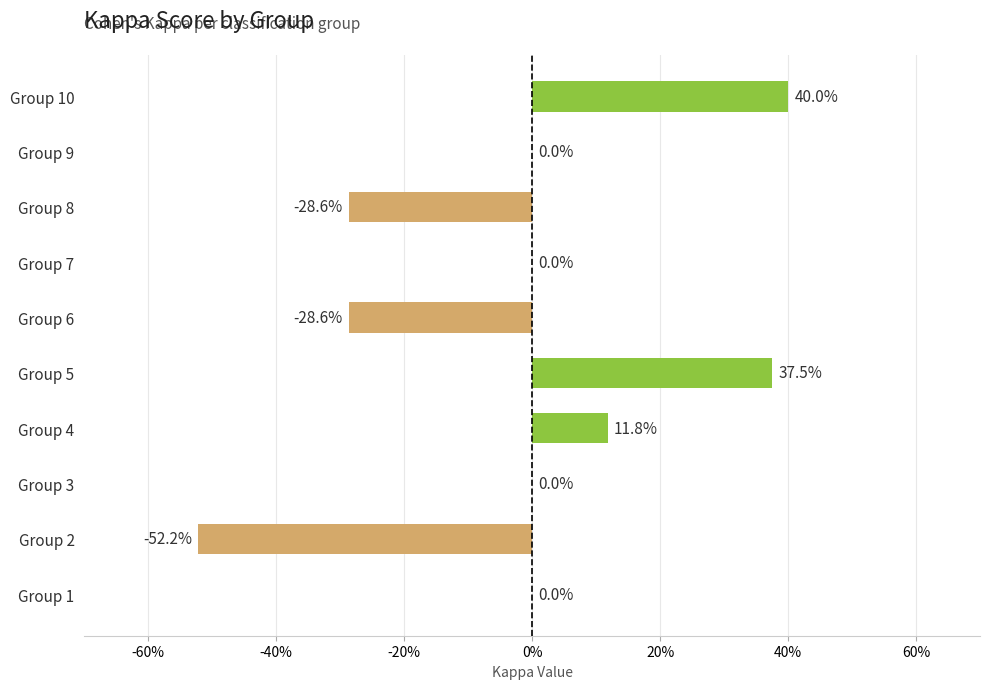

What is the minimum value shown in the chart?

-0.5